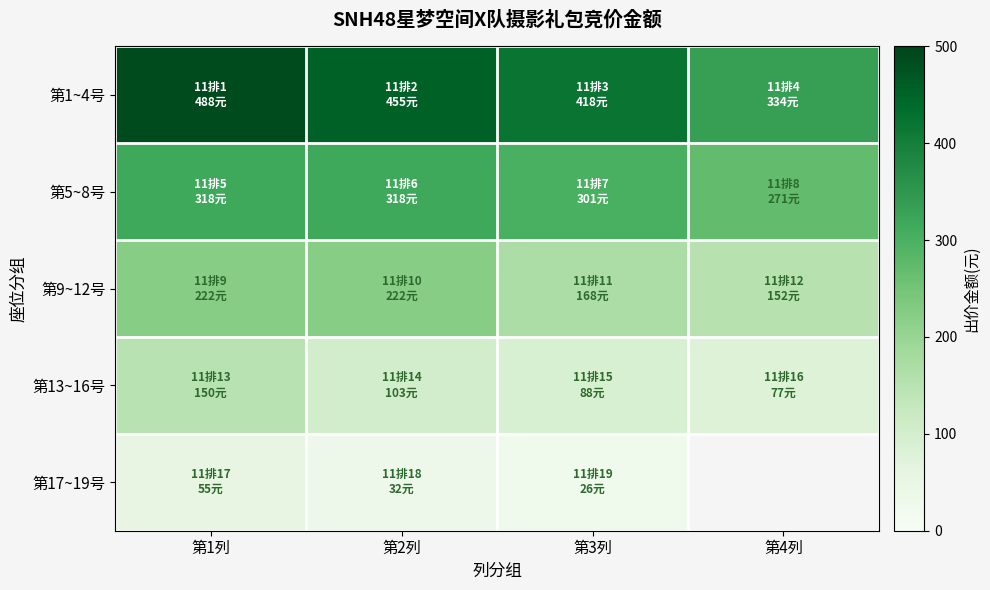

Which label corresponds to the largest value in the chart?

第1列